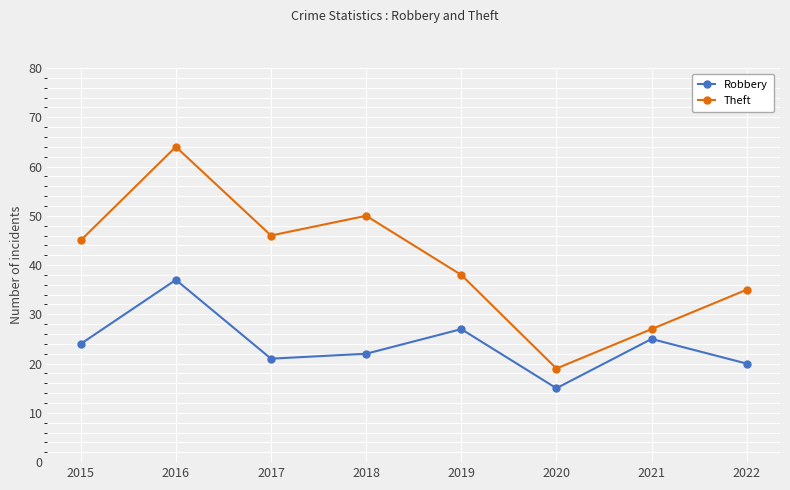

What is the difference between the maximum and minimum values in the Theft series?

45